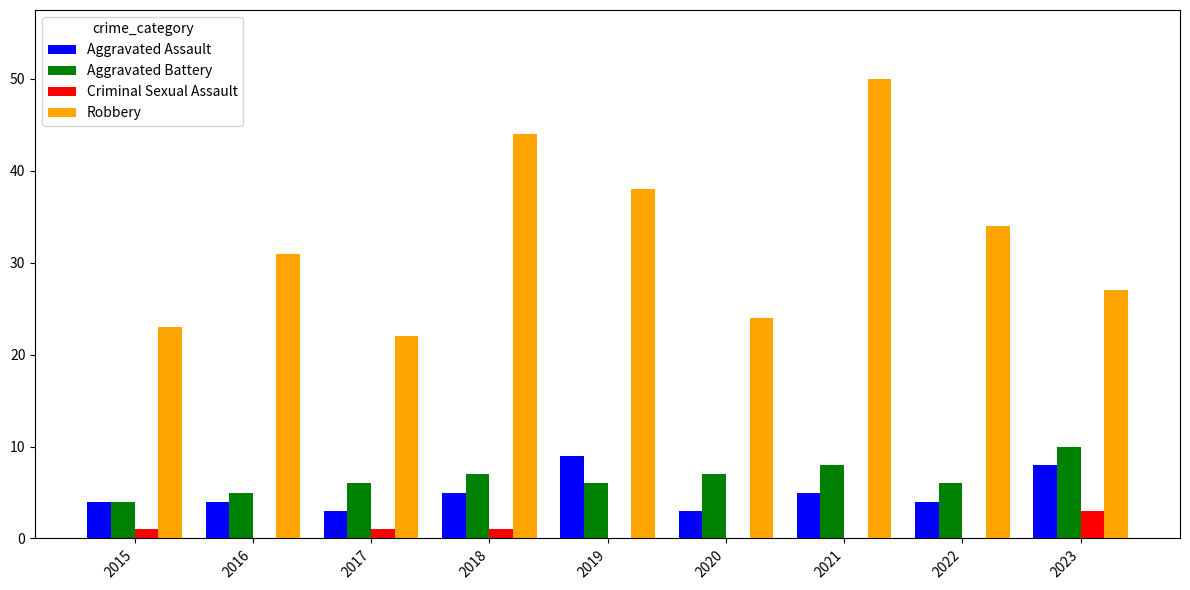

Reading right to left, list all the values displayed in this chart.

Aggravated Assault: 8	4	5	3	9	5	3	4	4
Aggravated Battery: 10	6	8	7	6	7	6	5	4
Criminal Sexual Assault: 3	0	0	0	0	1	1	0	1
Robbery: 27	34	50	24	38	44	22	31	23